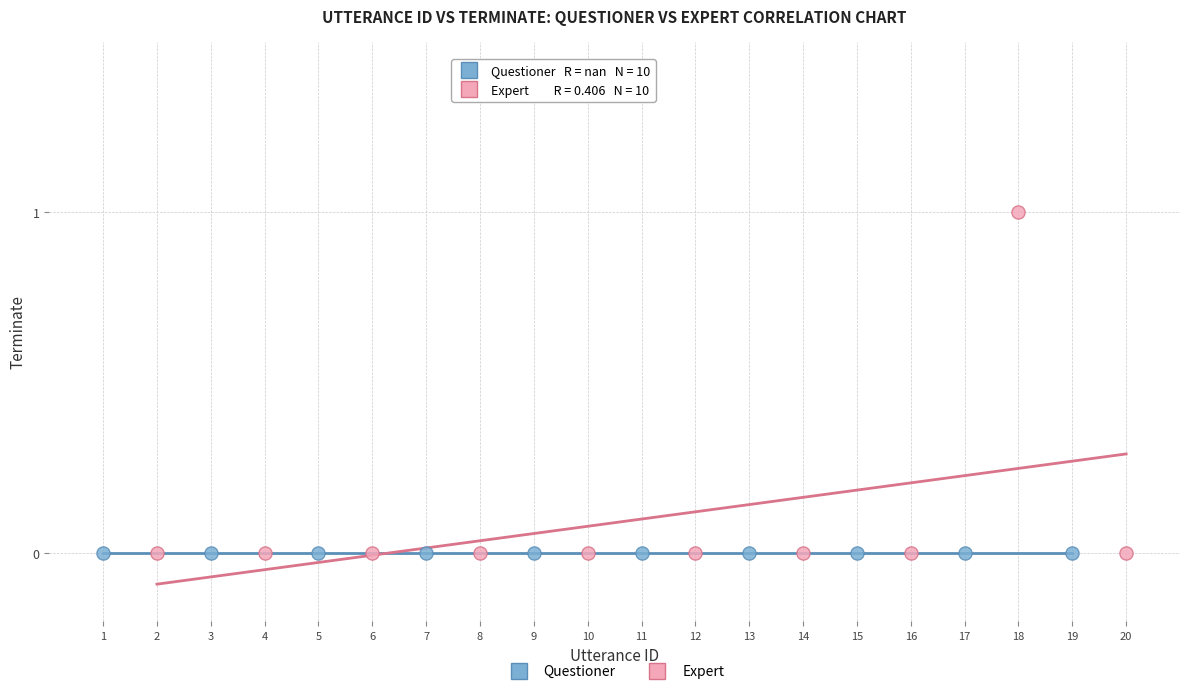

Which series contains the highest Y value?

Expert